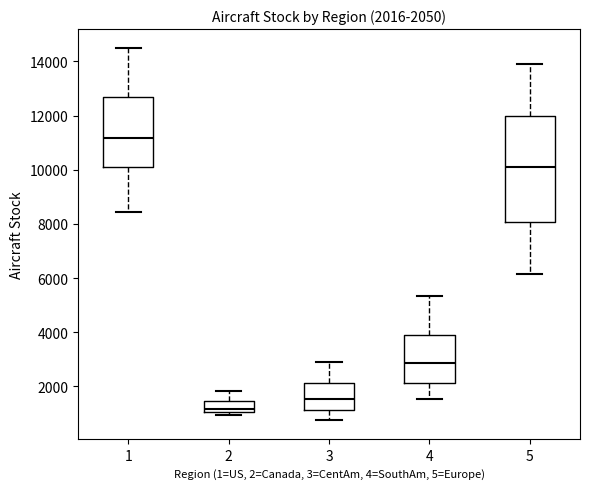

Which box has the highest median line?

1